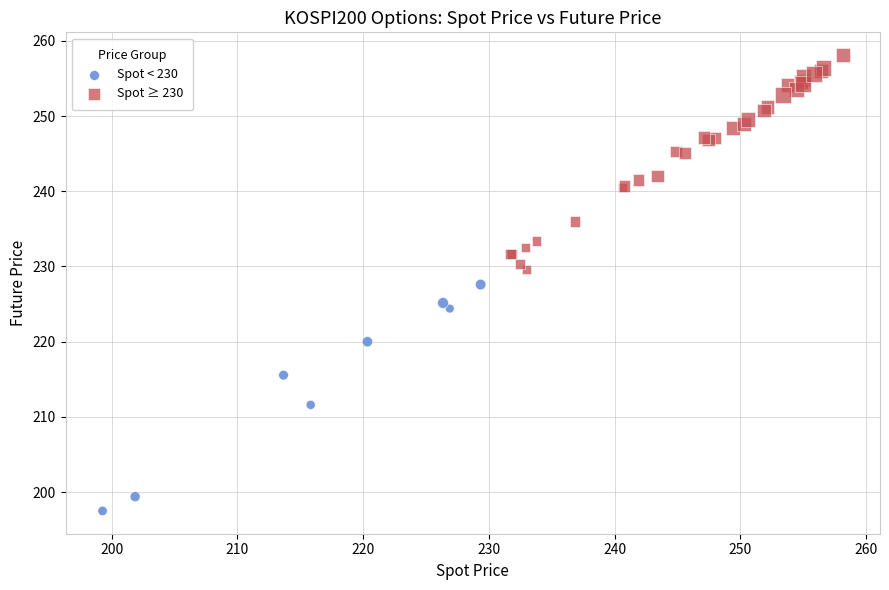

Which series contains the lowest Y value?

Spot < 230